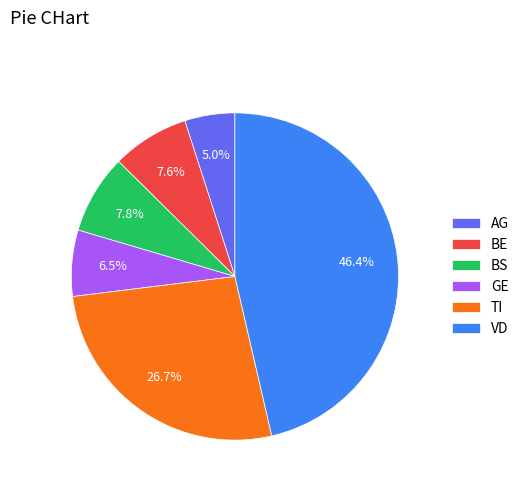

Is BS the majority of the pie?

No